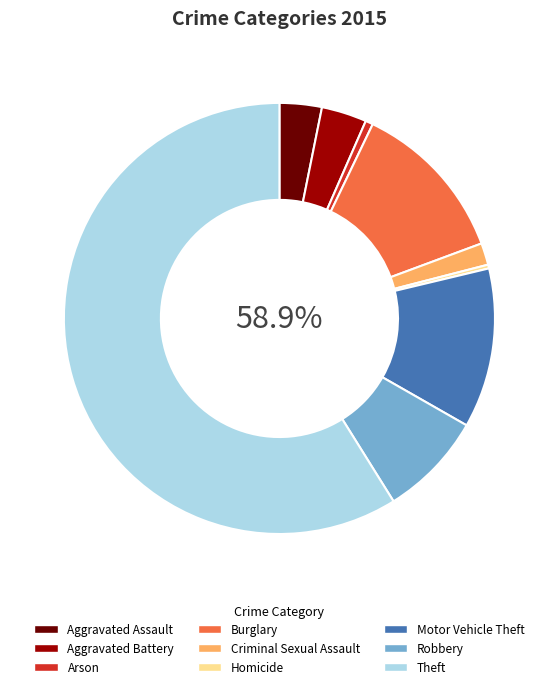

What percentage is the Robbery slice, to the nearest percent?

8%